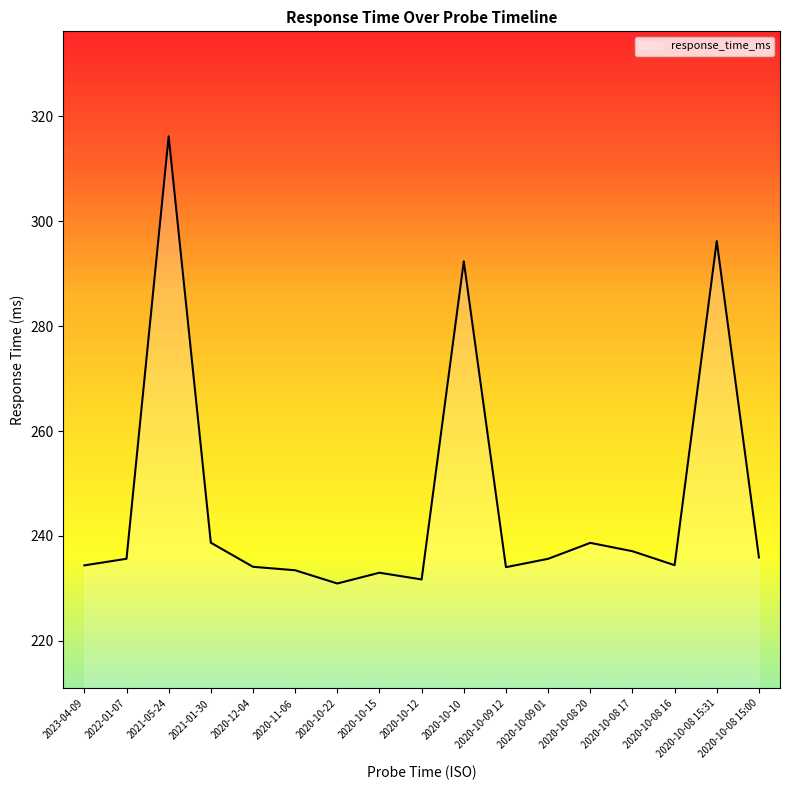

True or false: the data has more than 2 interior local peaks.

True